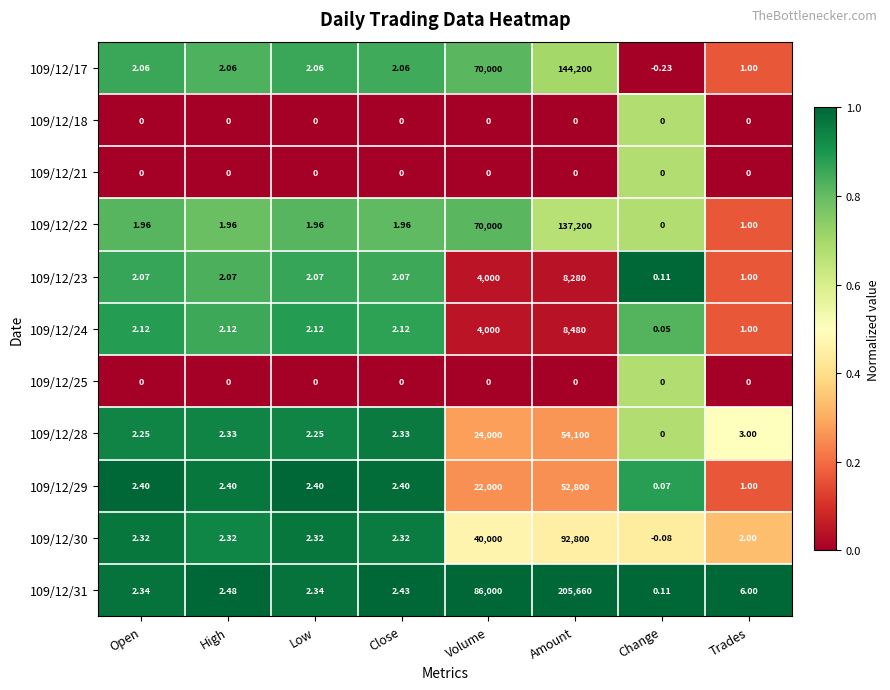

At which category is the sum across all series the highest?

Amount